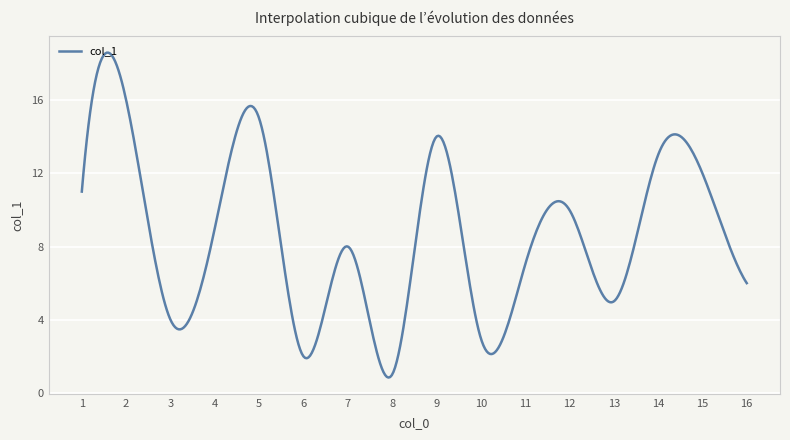

What is the difference between the maximum and minimum values?

17.7